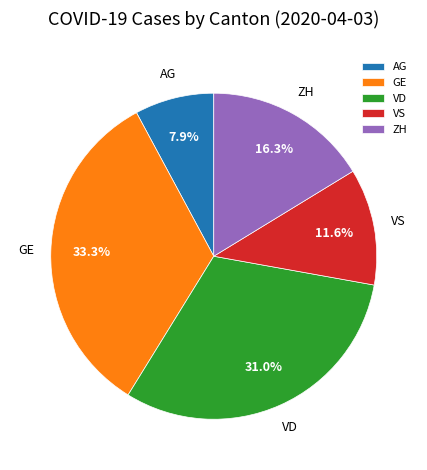

Combined, do AG and VS account for over 50%?

No